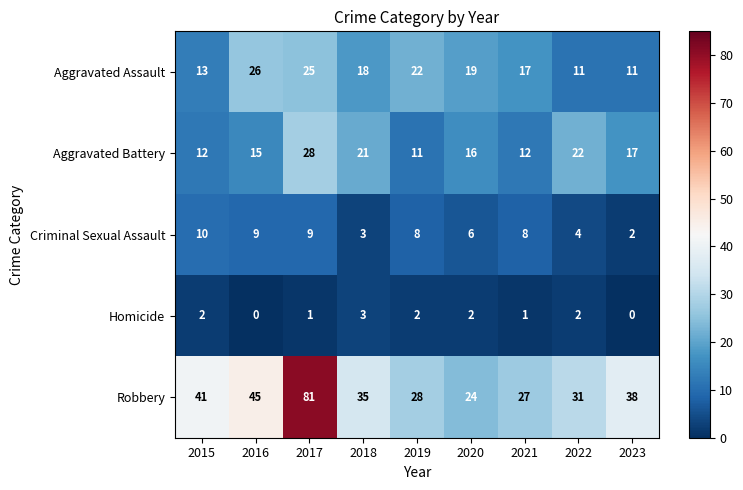

What is the difference between the maximum and second lowest values in the Aggravated Assault series?

15